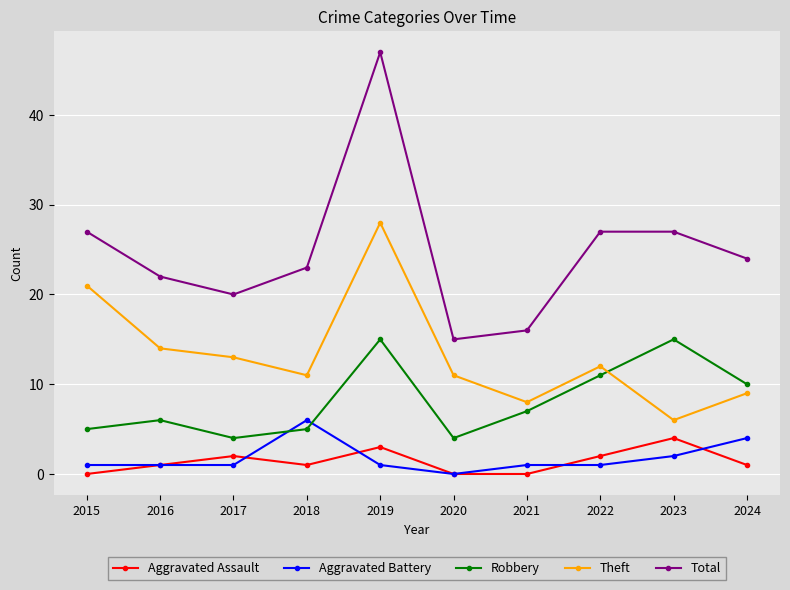

At which category is the sum across all series the highest?

2019